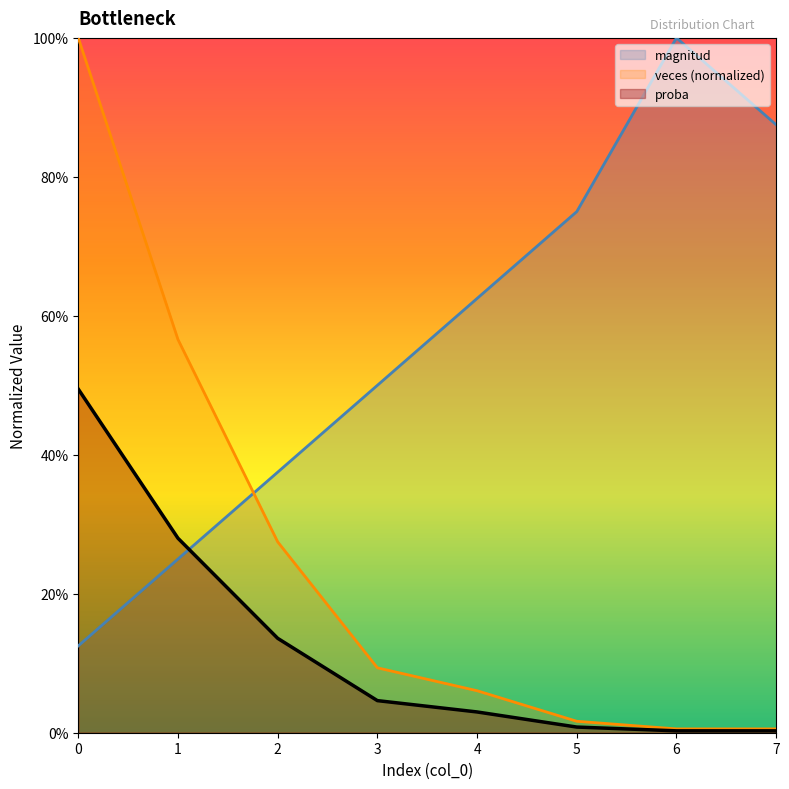

Between 2 and 4, which series saw the biggest shift?

magnitud